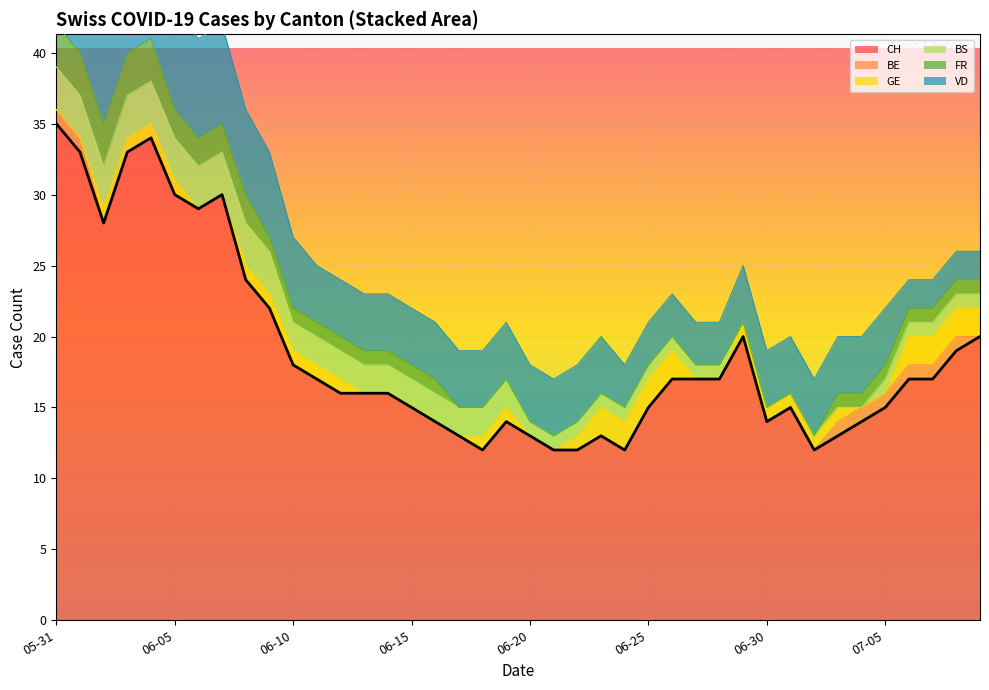

What are all the series names shown in the legend?

CH, BE, GE, BS, FR, VD